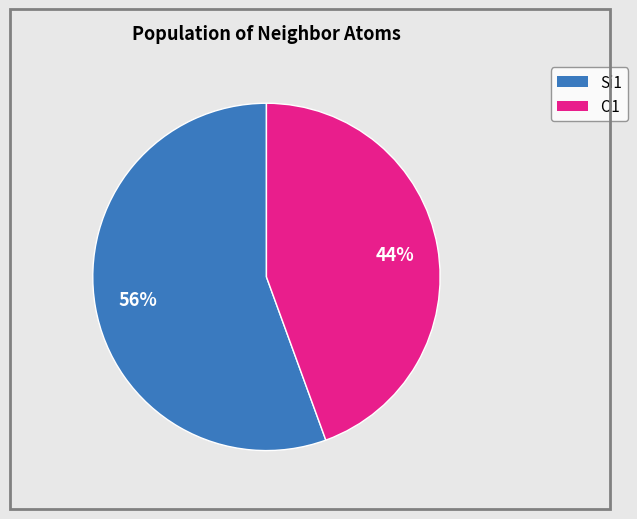

How many segments does this pie chart have?

2